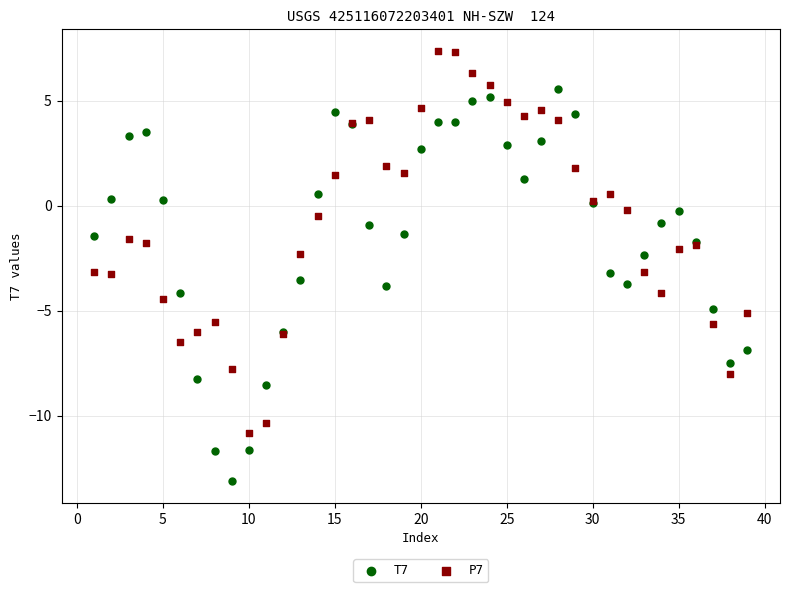

Which series reaches the minimum Y coordinate?

T7